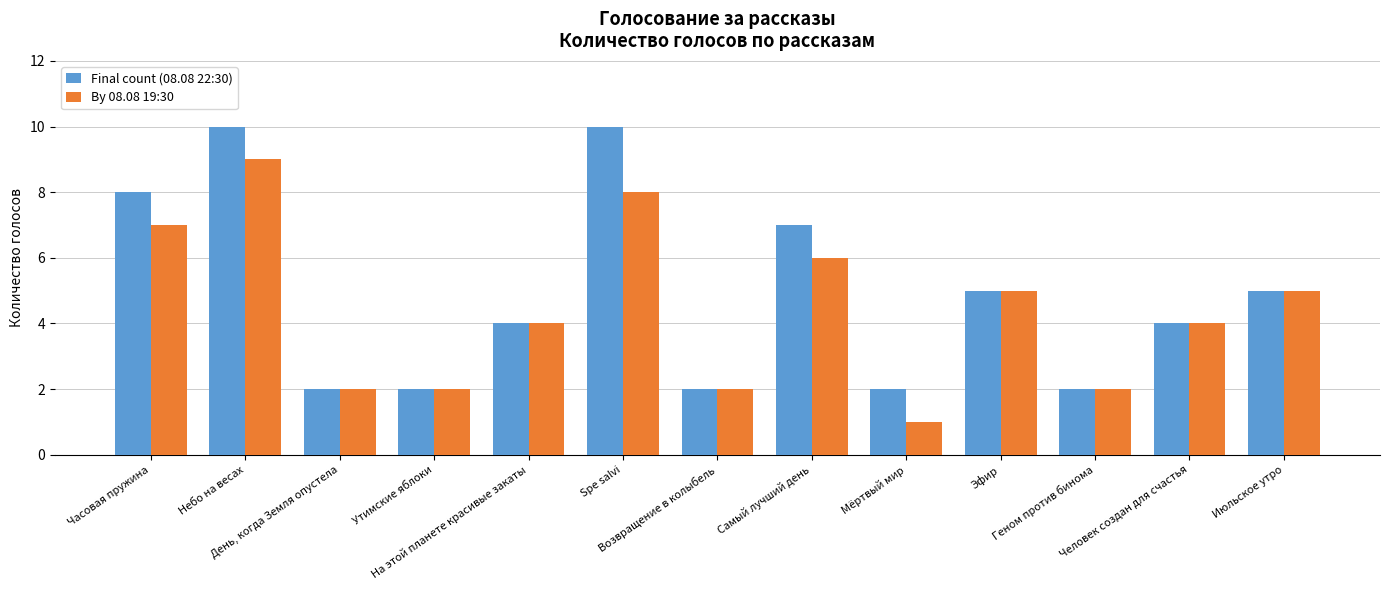

How many distinct data groups are displayed?

2